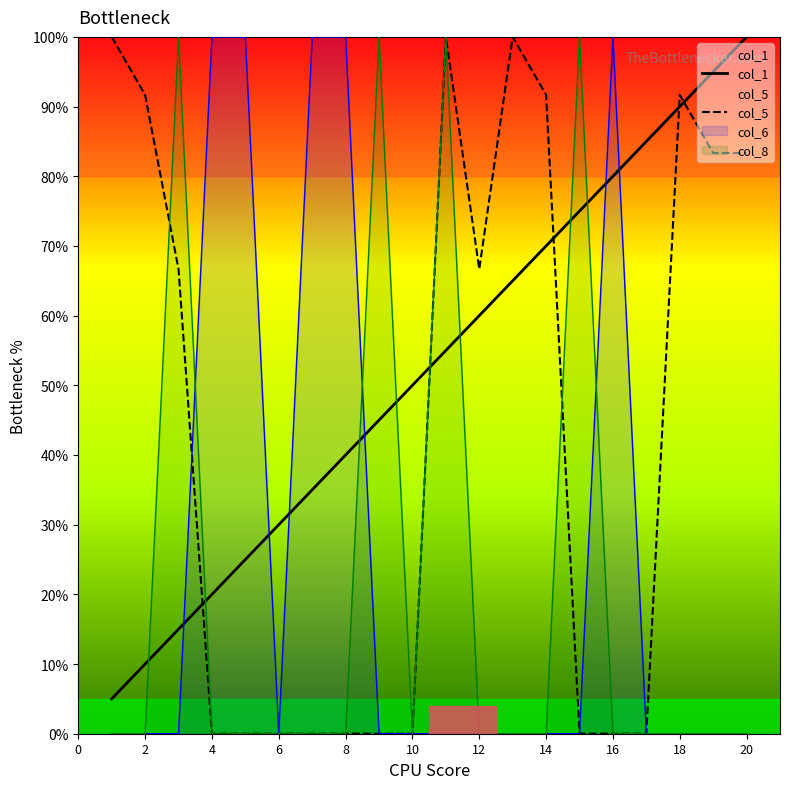

The value of col_1 at 8 is 40.0. True or false?

True